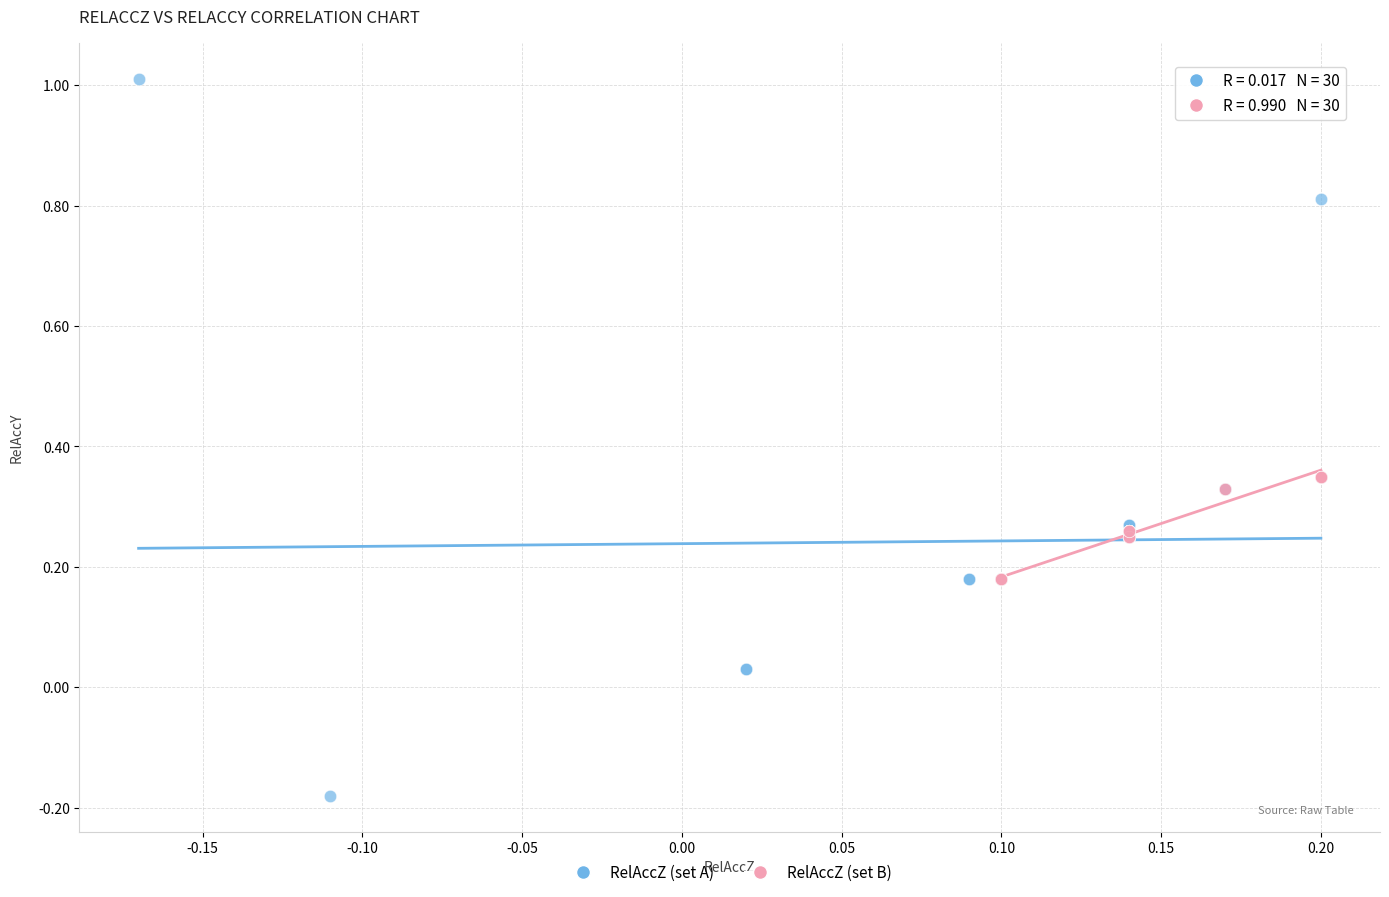

Which series contains the highest Y value?

RelAccZ (set A)